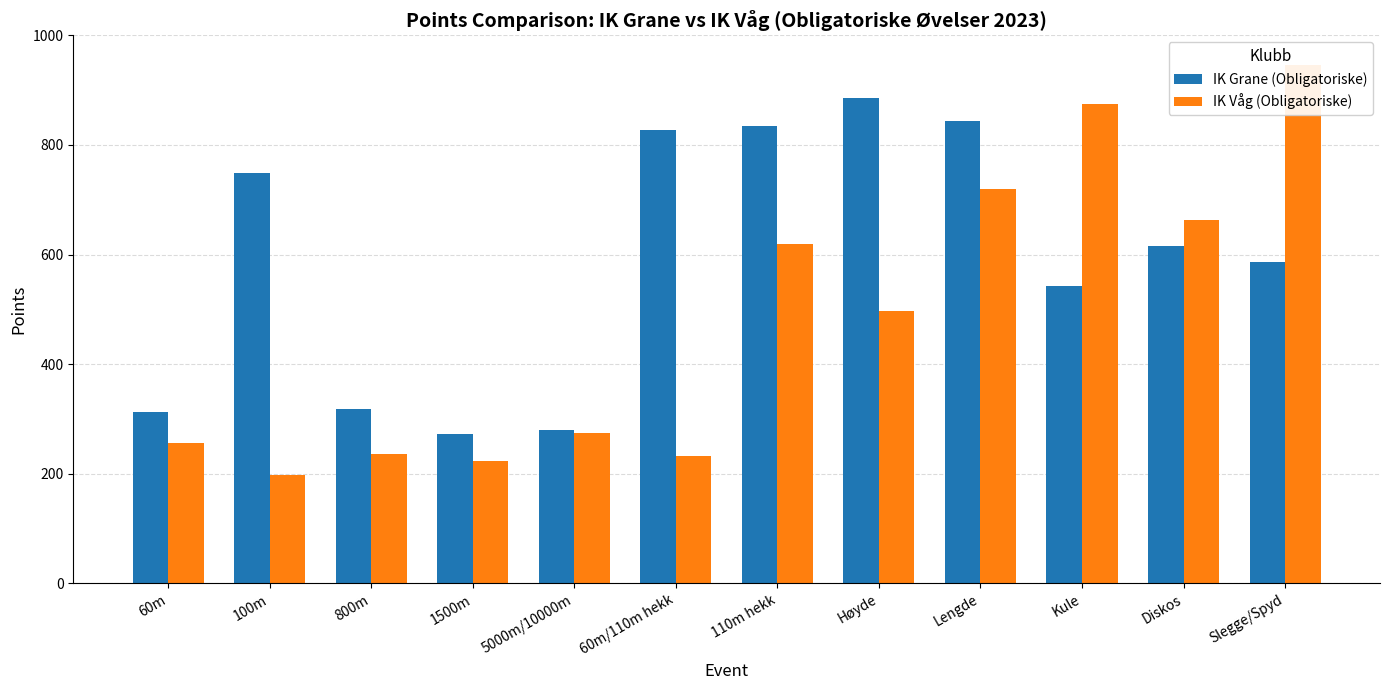

How many data points does each series have?

12